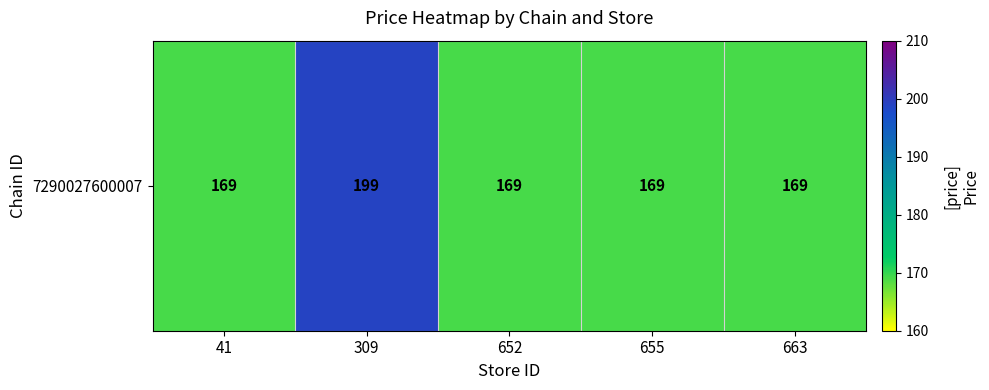

Reading left to right, transcribe all the data shown in this chart.

41=169	309=199	652=169	655=169	663=169